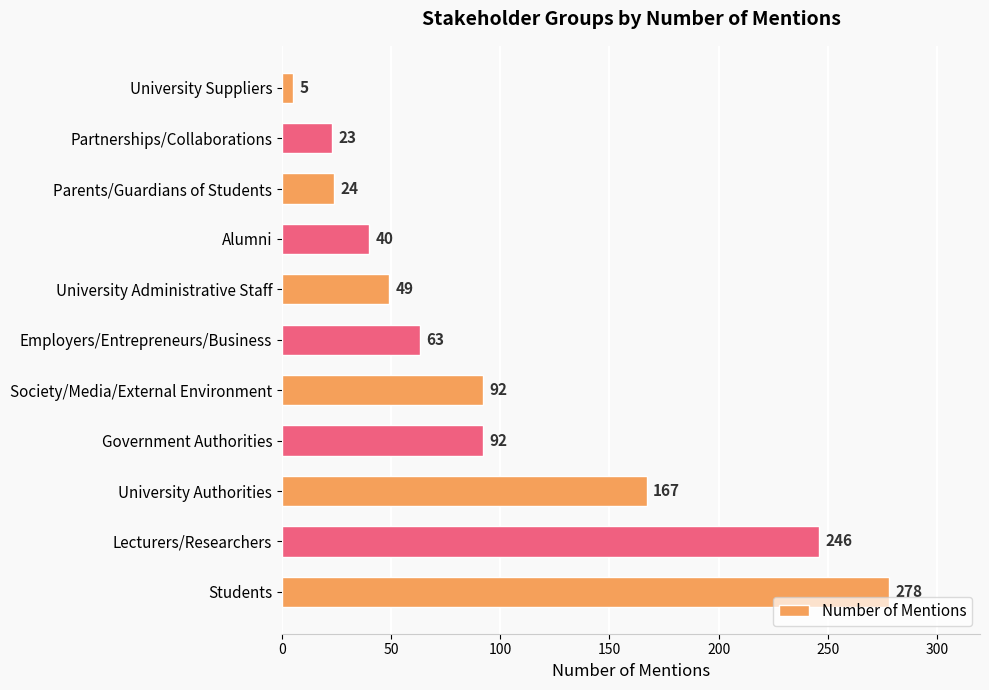

What is the change in value from University Suppliers to Students?

+273